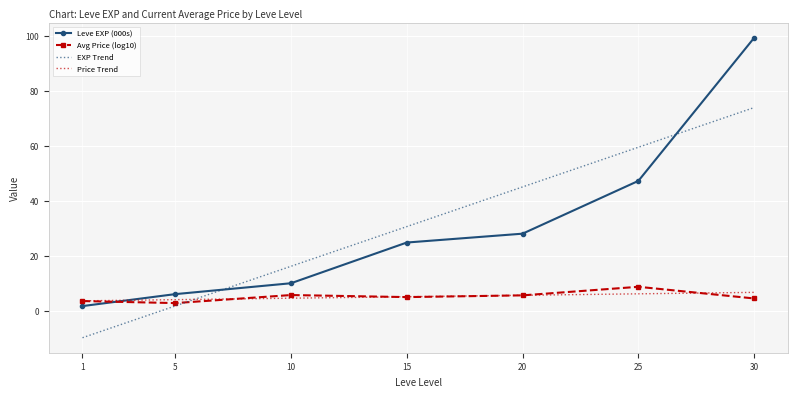

Is it true that Avg Price (log10) equals 5.7 at 10?

True